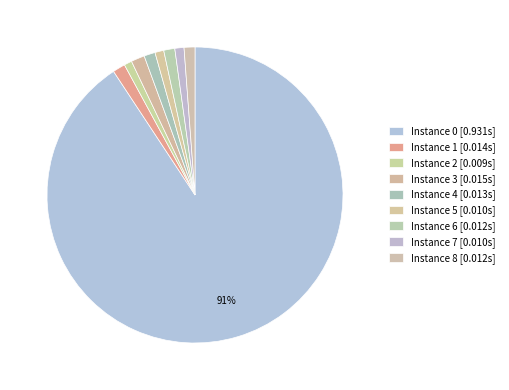

How many slices are in this pie chart?

9